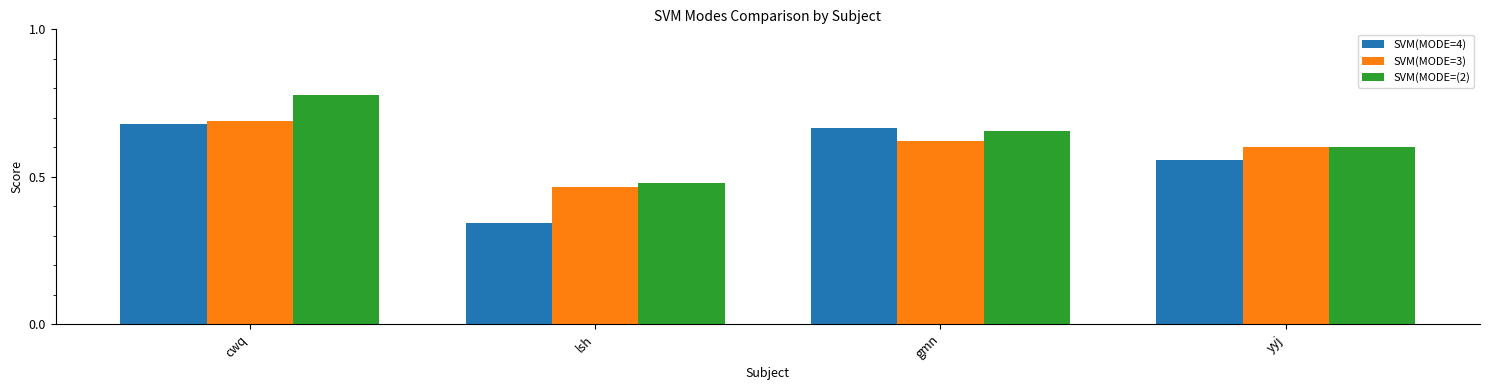

What is the difference between the highest and lowest values at lsh?

0.1